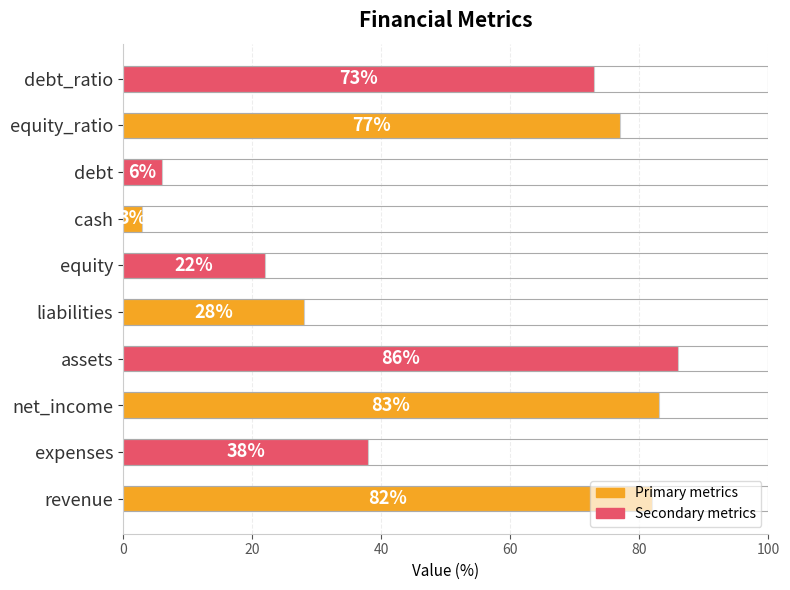

What is the difference between the values at assets and expenses?

48